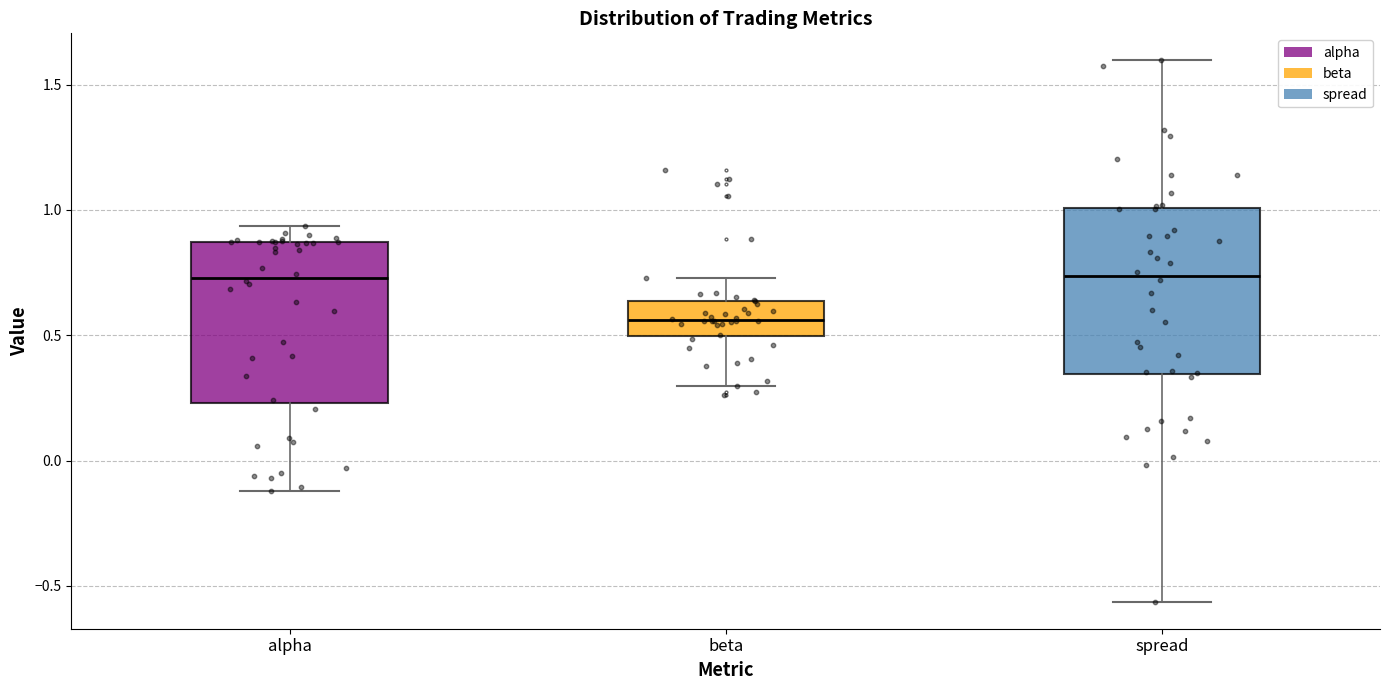

Where is the upper edge of the box for spread on the y-axis? The values are not printed on the chart, so give them approximately, as read against the axis.

1.00